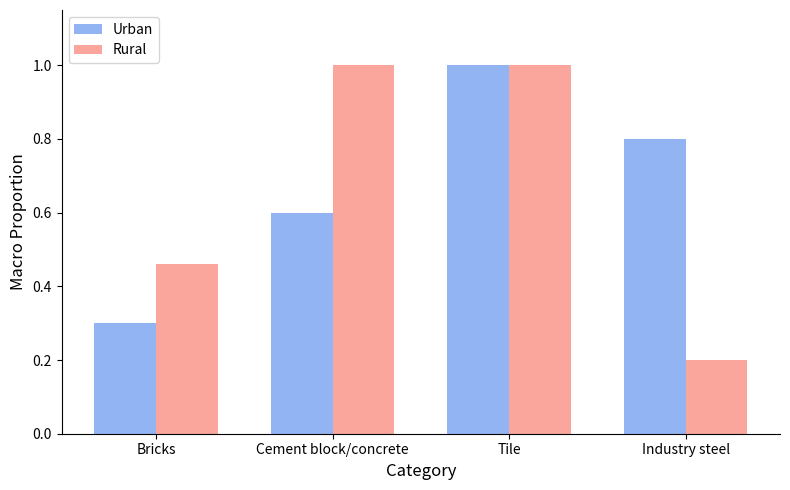

What is the total value across all series at Tile?

2.0